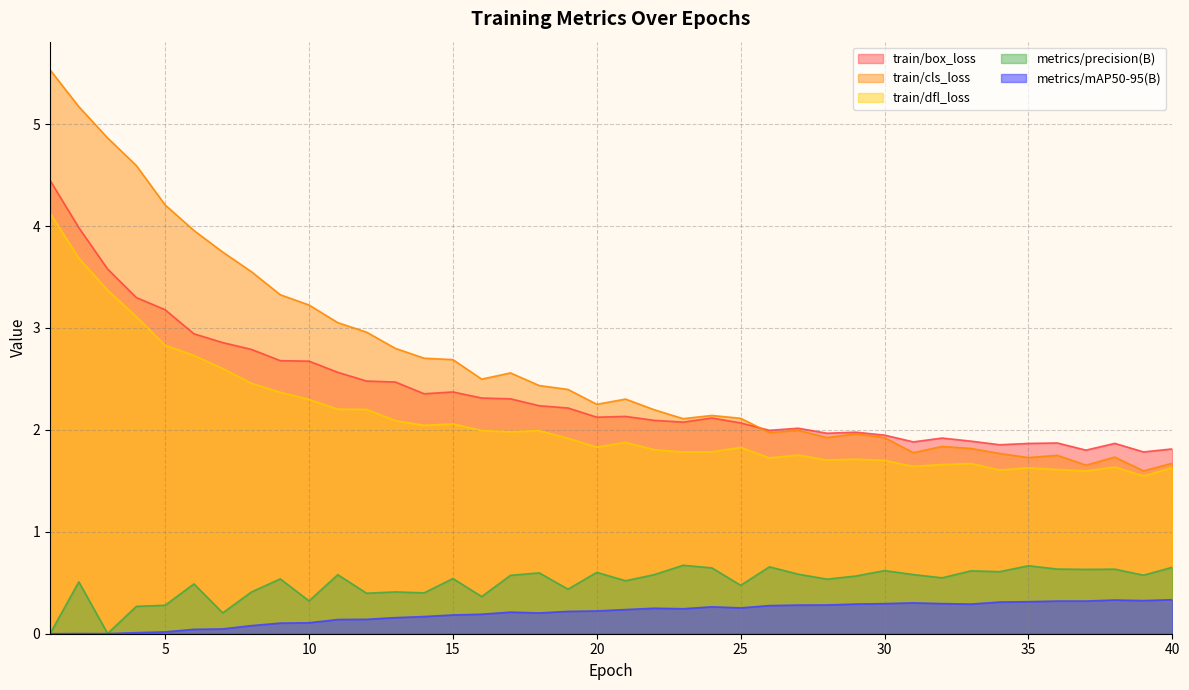

What is the sum of all train/cls_loss values?

106.5